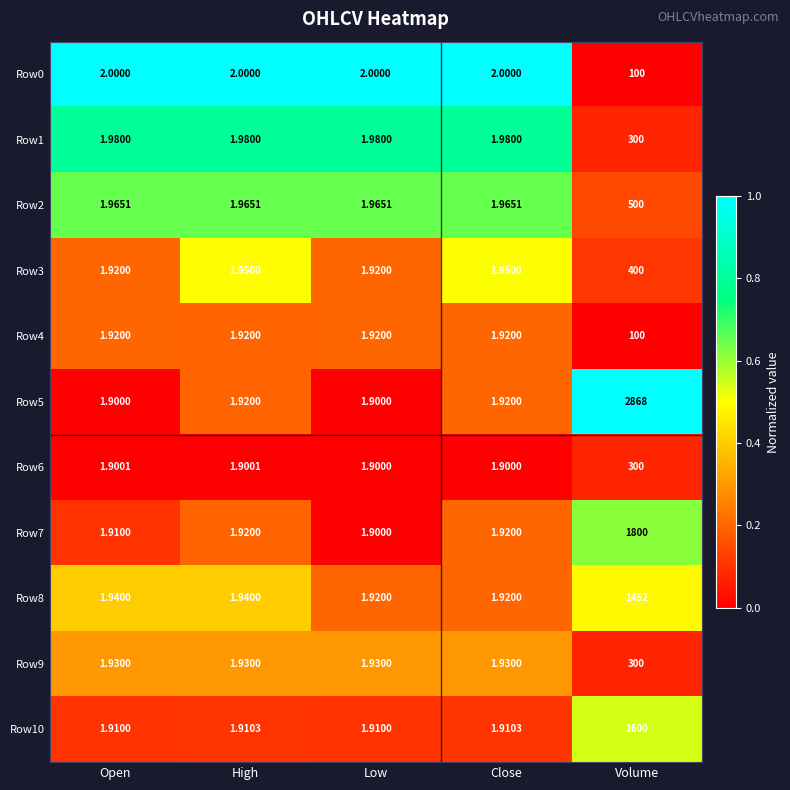

Is the value of Row0 at Open greater than the value of Row1 at Open?

Yes